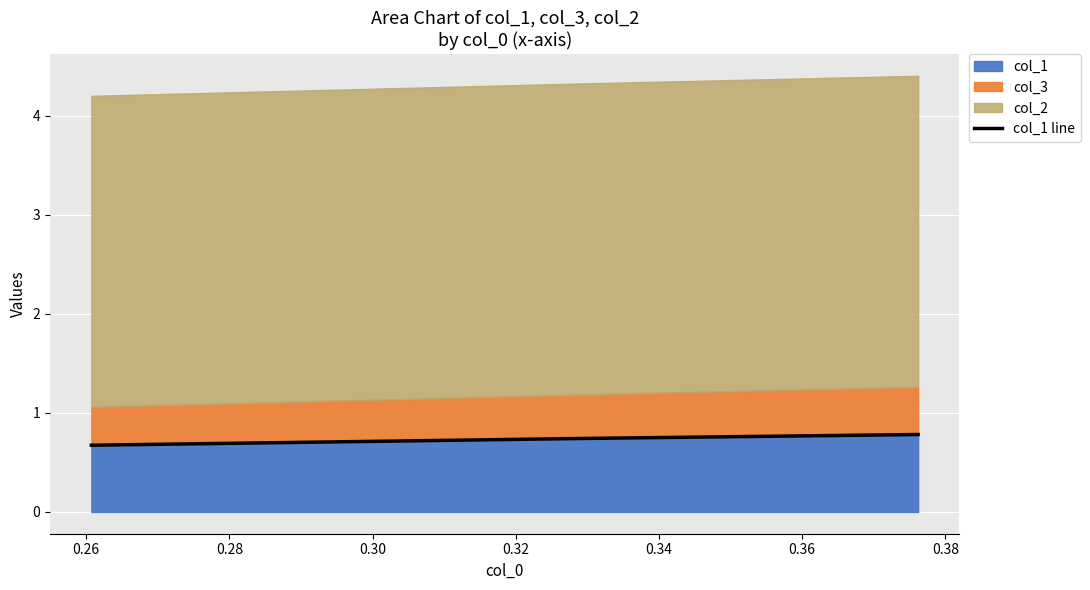

What is the lowest value of the col_1 series?

0.7